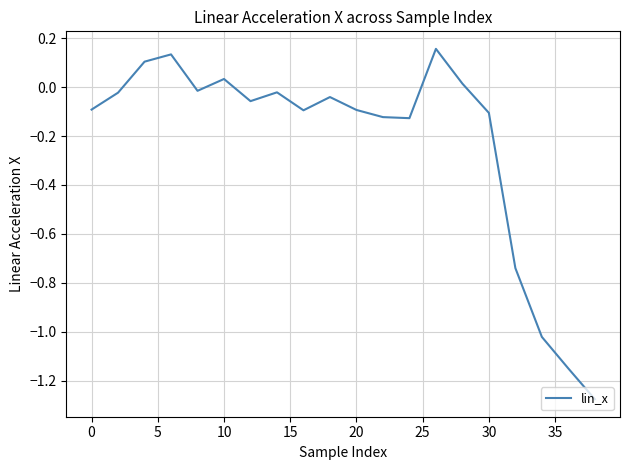

How many values are below zero?

15